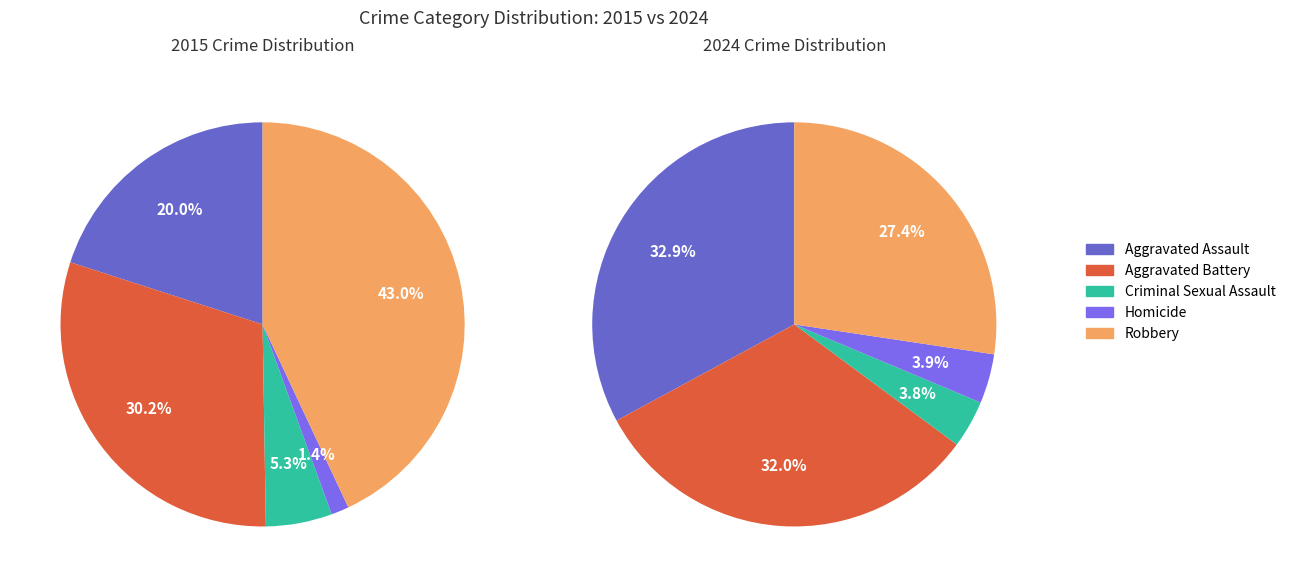

What percentage is the Aggravated Battery slice, to the nearest percent?

30%